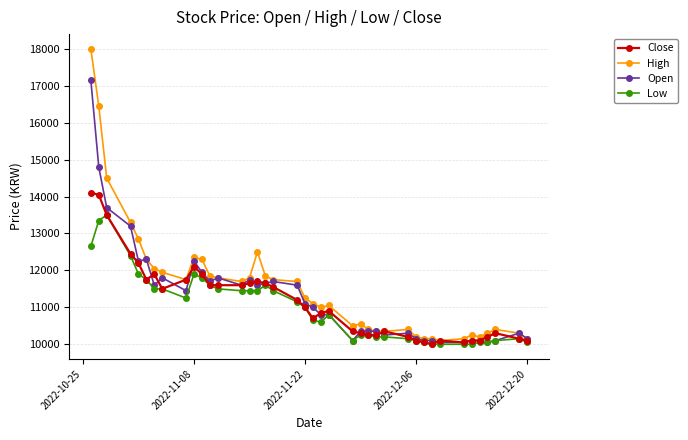

What is the value of the Low point at the 15th from the left?

11450